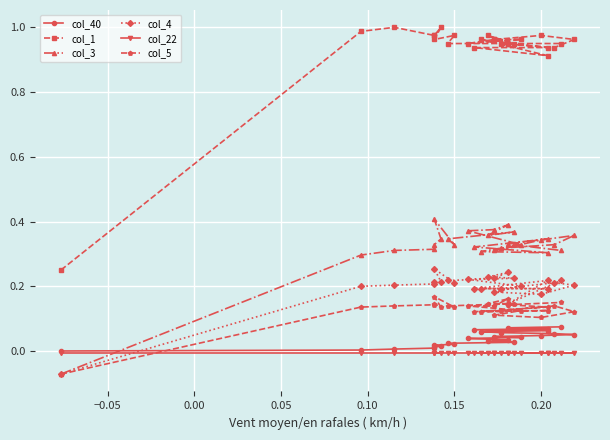

At which category does col_4 reach its first local peak?

0.20